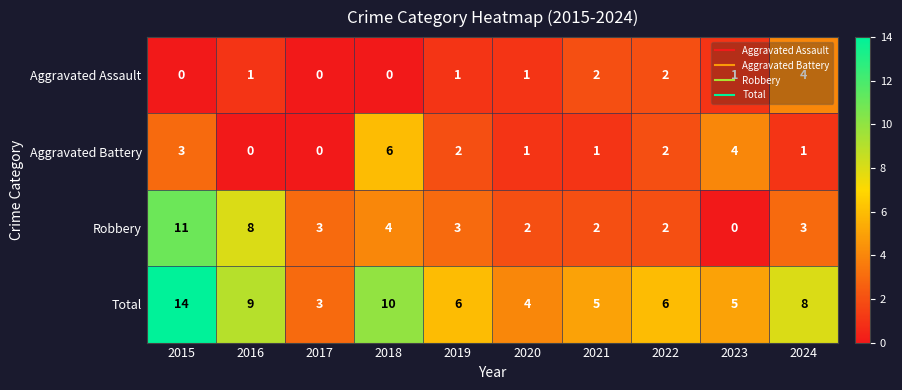

How many distinct data groups are displayed?

4